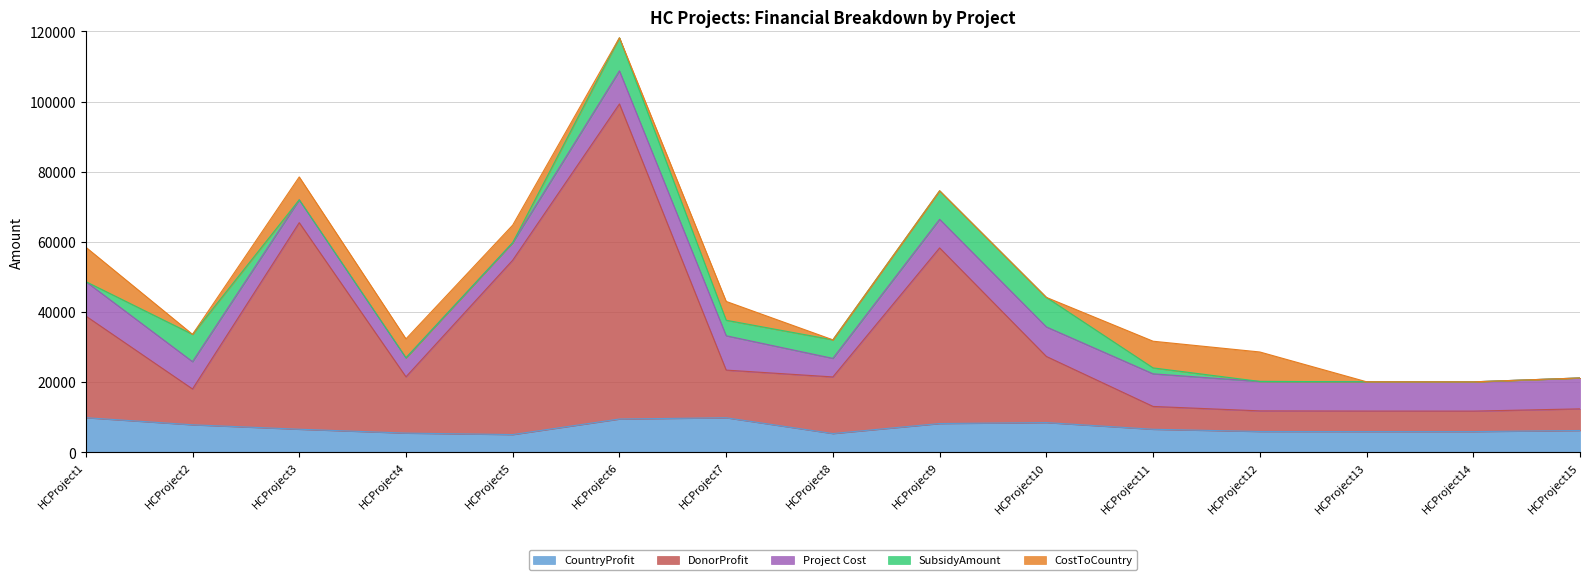

The DonorProfit series shows 25306.2 at HCProject10. True or false?

False